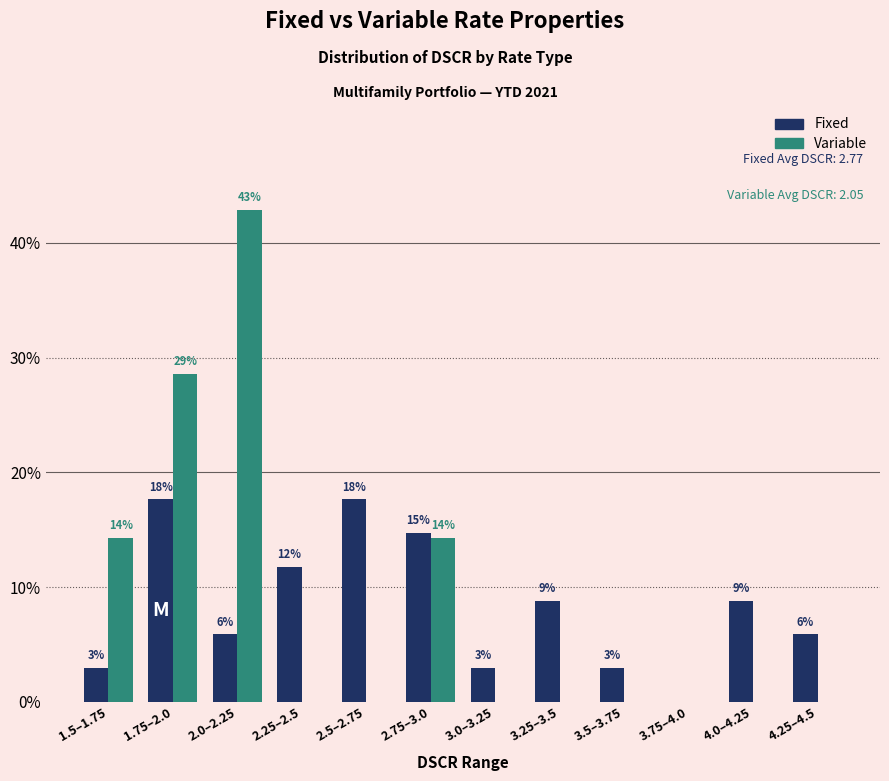

What is the difference between the maximum and minimum values in the Fixed series?

17.6